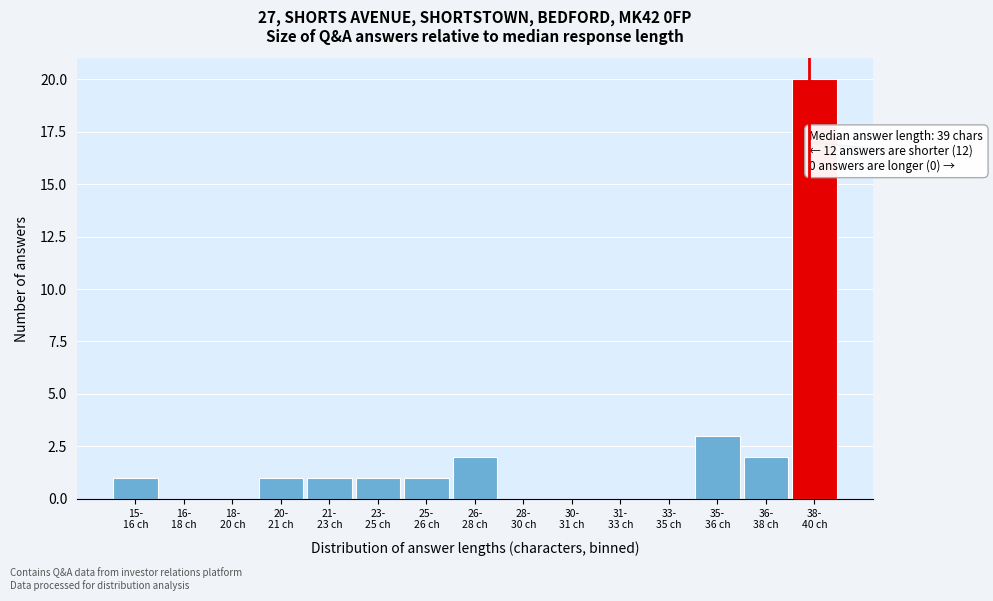

What is the maximum value shown in the chart?

20